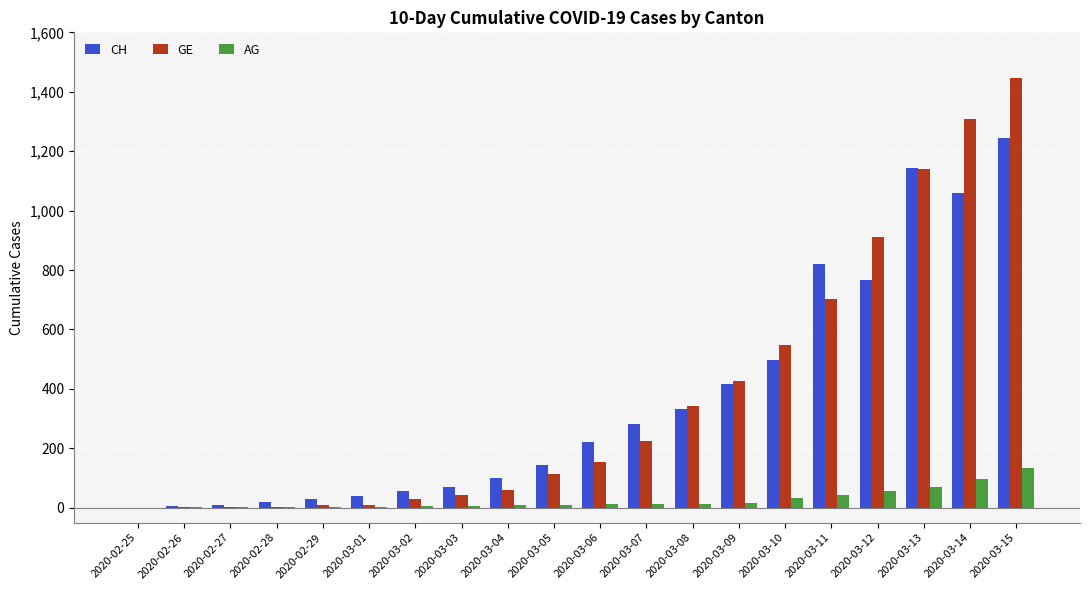

Is the value of AG at 2020-02-27 greater than the value of CH at 2020-03-11?

No